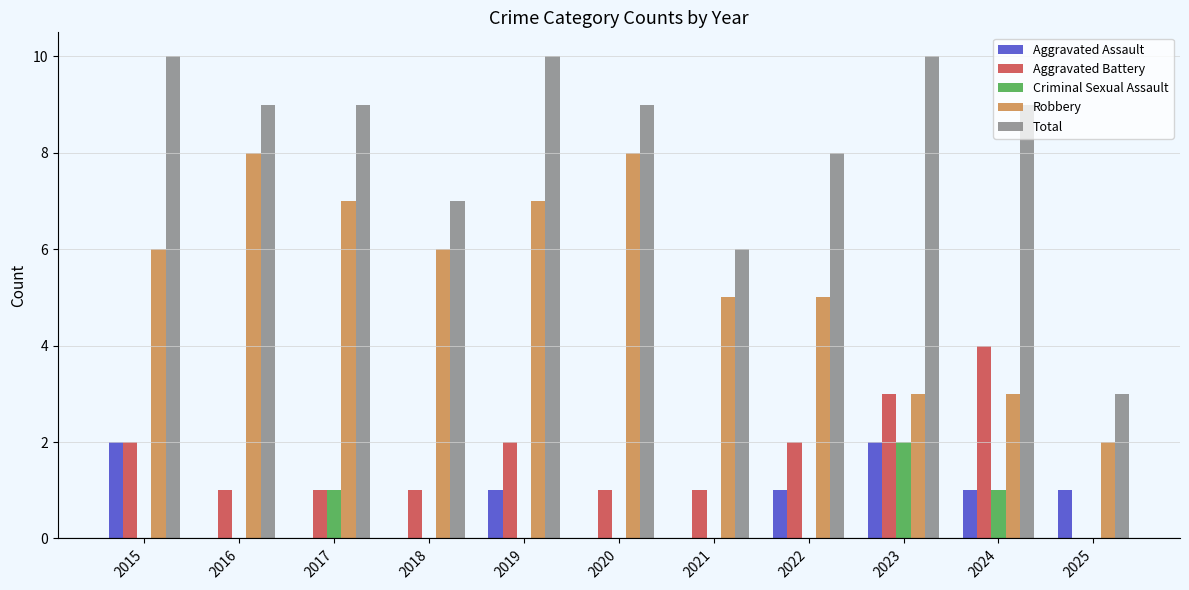

Is the value of Total at 2020 greater than the value of Criminal Sexual Assault at 2019?

Yes